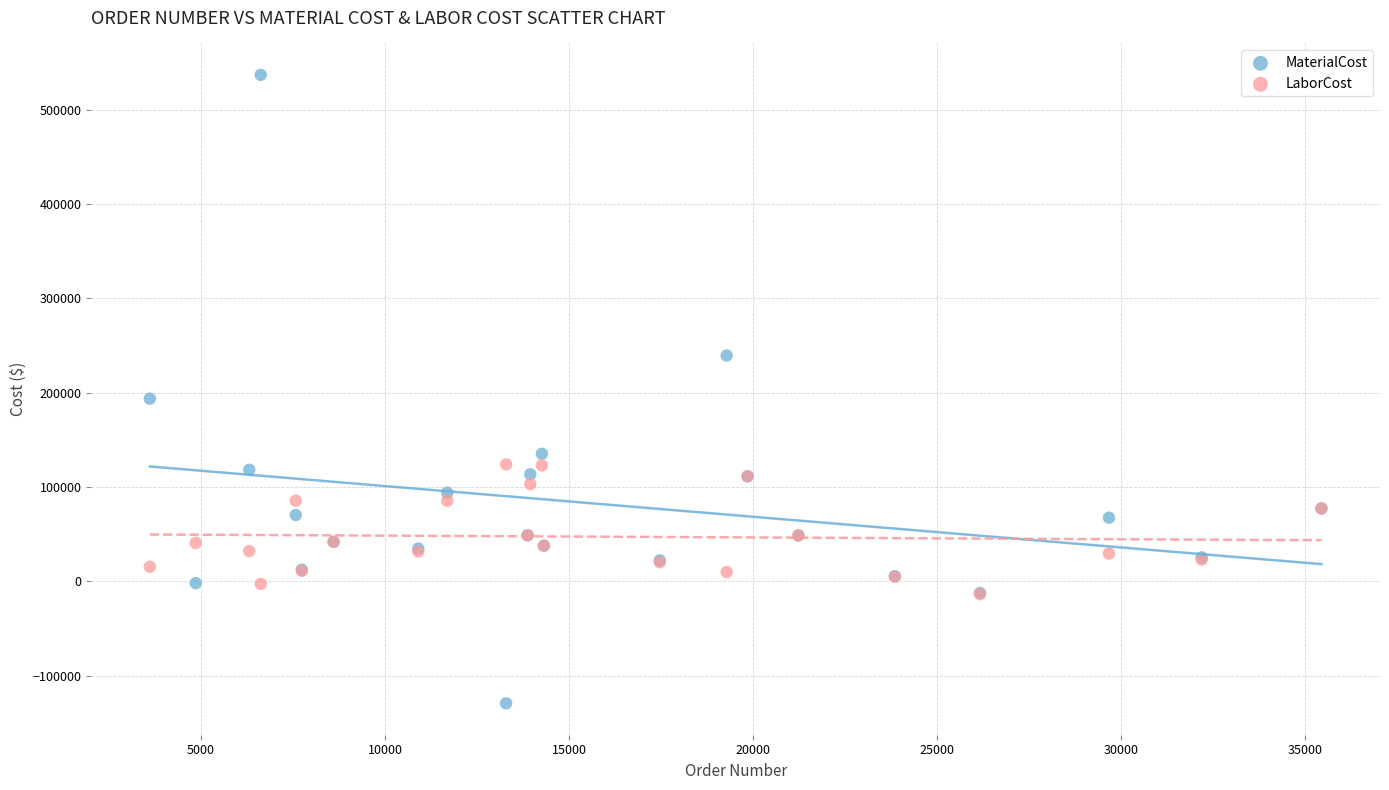

Across all series, what Y value is closest to 203923?

193803.8